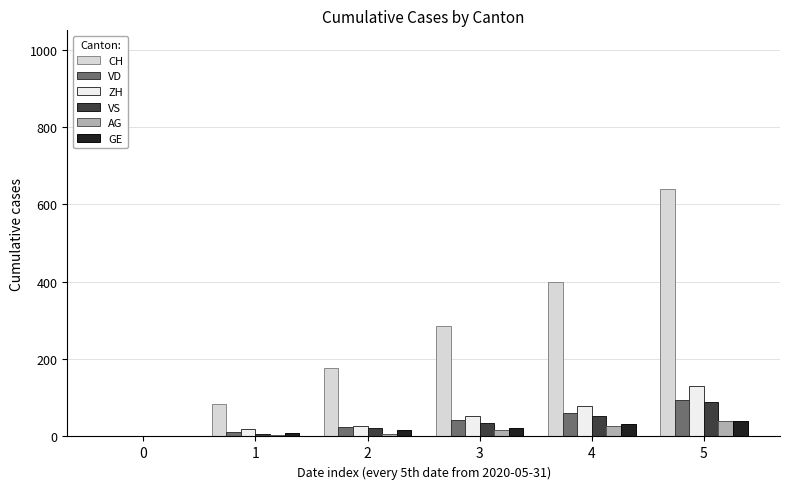

How many CH values are between 84 and 399?

4